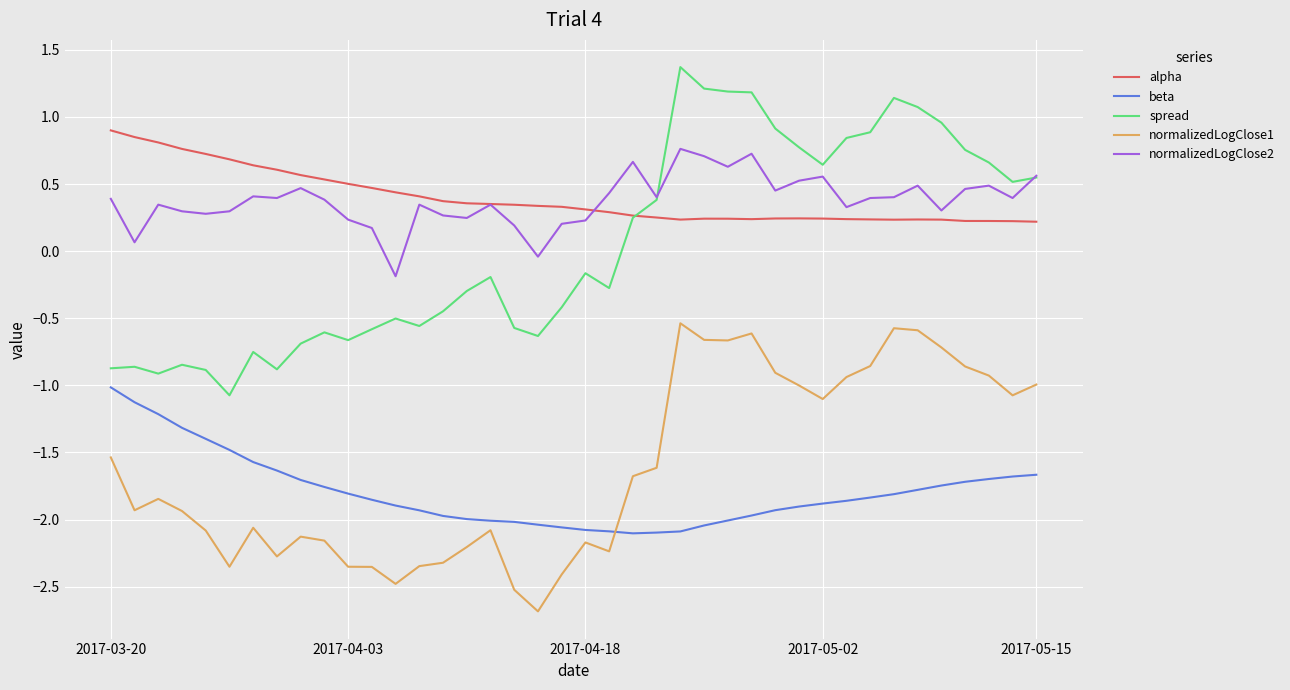

What is the minimum value for spread?

-1.1